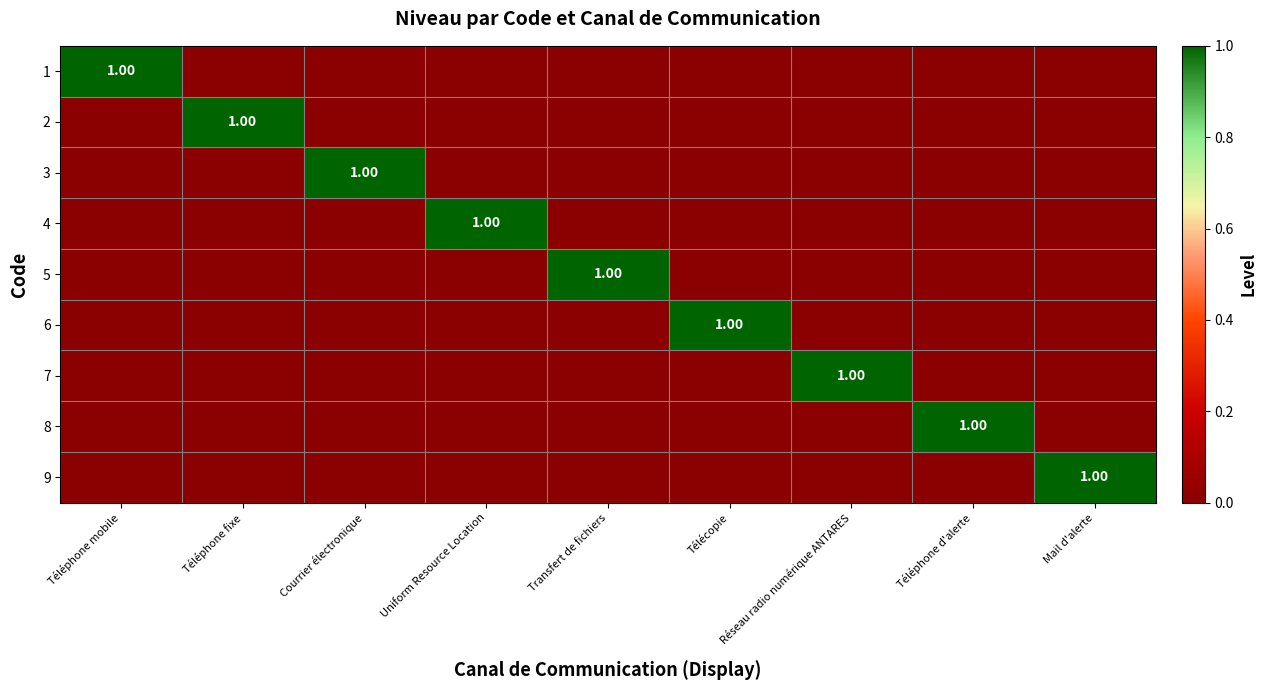

Rank the series at Mail d'alerte from lowest to highest value.

1, 2, 3, 4, 5, 6, 7, 8, 9